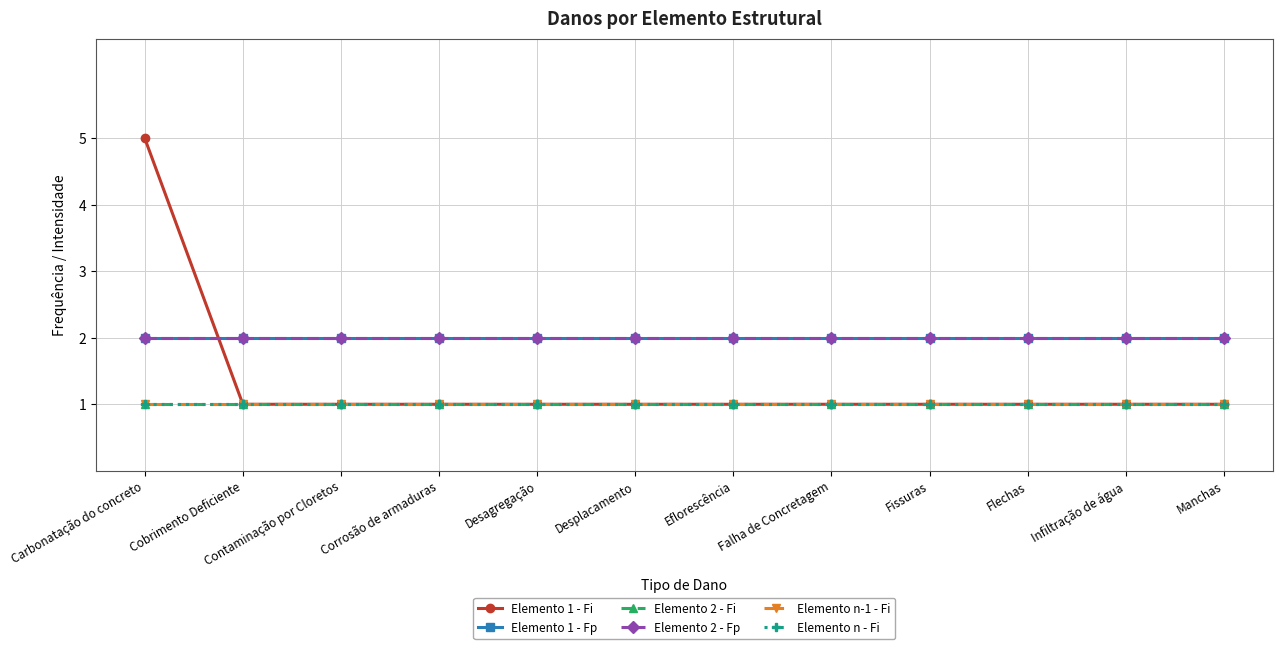

How many lines are shown in the chart?

6